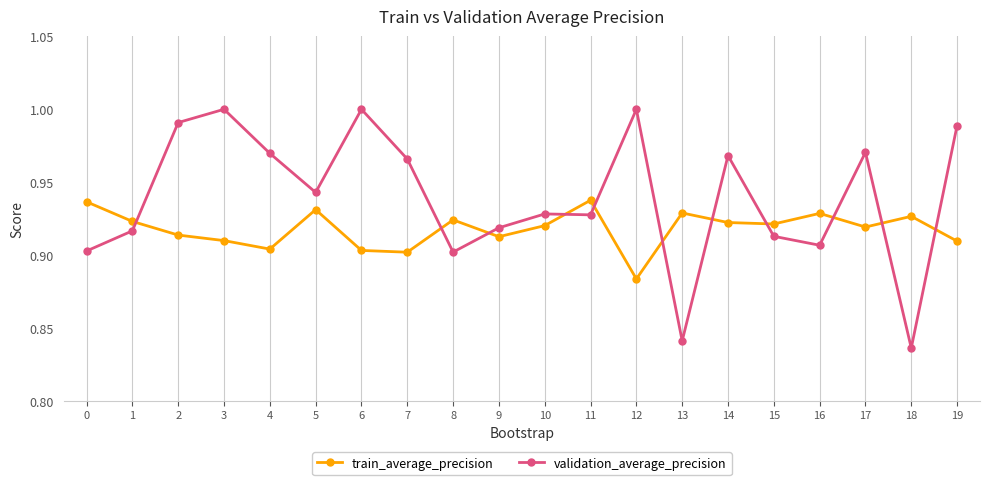

At which category is the sum across all series the highest?

3